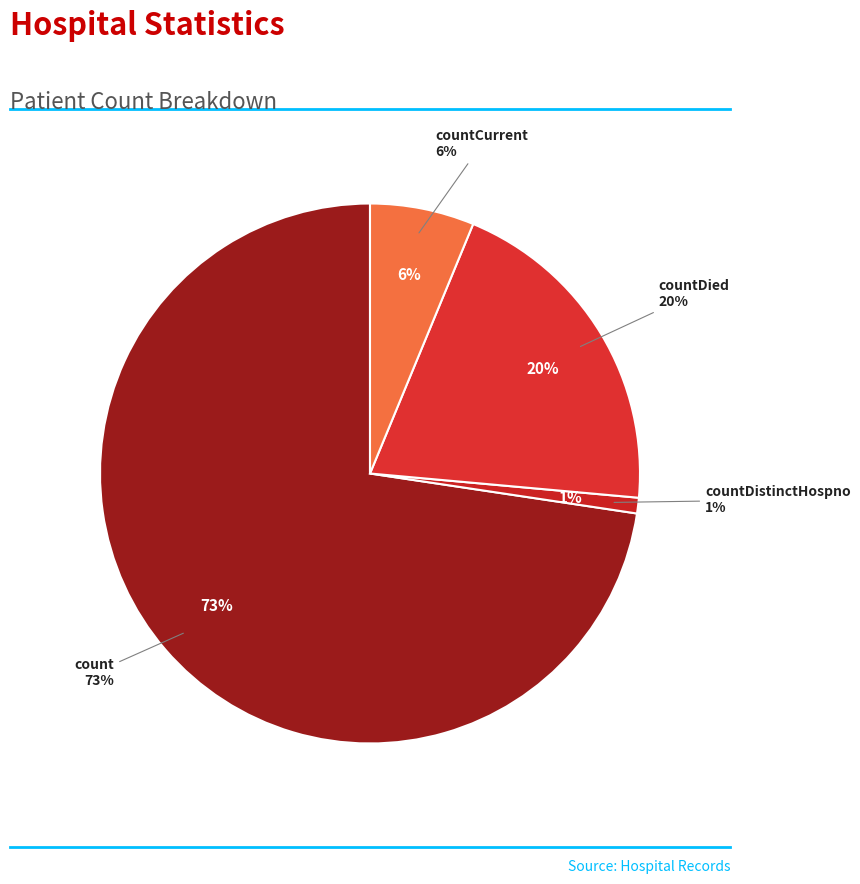

Count the number of slices in the pie.

5